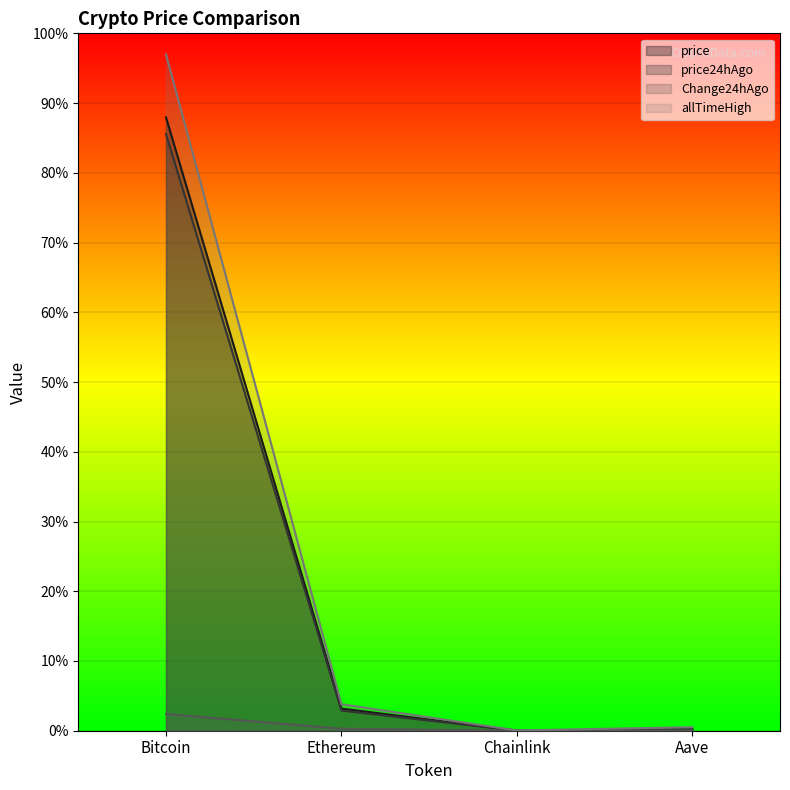

Reading left to right, transcribe all the data shown in this chart.

price: 114343.0	4132.8	19.3	254.8
price24hAgo: 111222.0	3761.0	17.4	233.5
Change24hAgo: 3121.0	371.8	1.9	21.2
allTimeHigh: 126080.0	4946.1	52.7	661.7